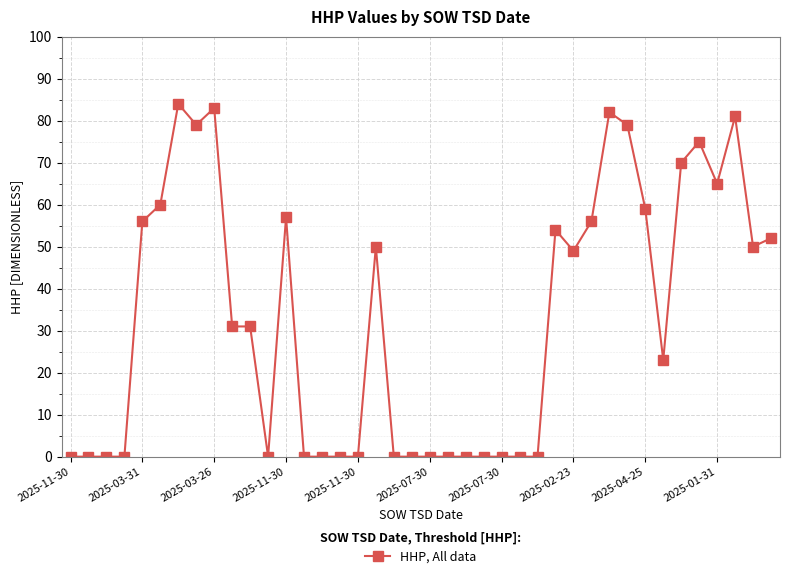

What is the average value?

33